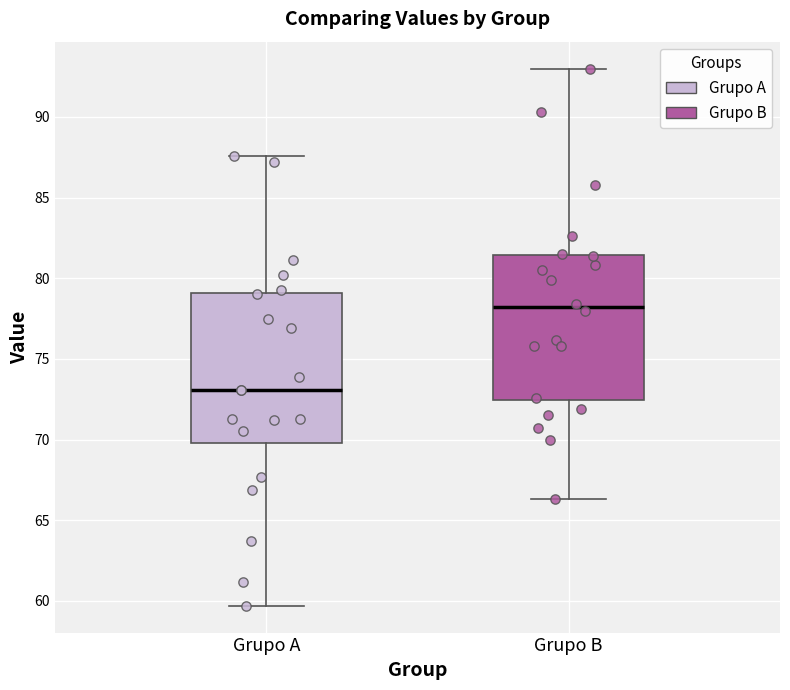

Reading left to right, transcribe this box plot: for each box, give where its median line is, the range the box spans, and where its two whiskers end, as read against the y-axis. The values are not printed on the chart, so give them approximately, as read against the axis.

Grupo A: median 73.0, box 70.0 to 79.0, whiskers 59.5 to 87.5
Grupo B: median 78.0, box 72.5 to 81.5, whiskers 66.5 to 93.0